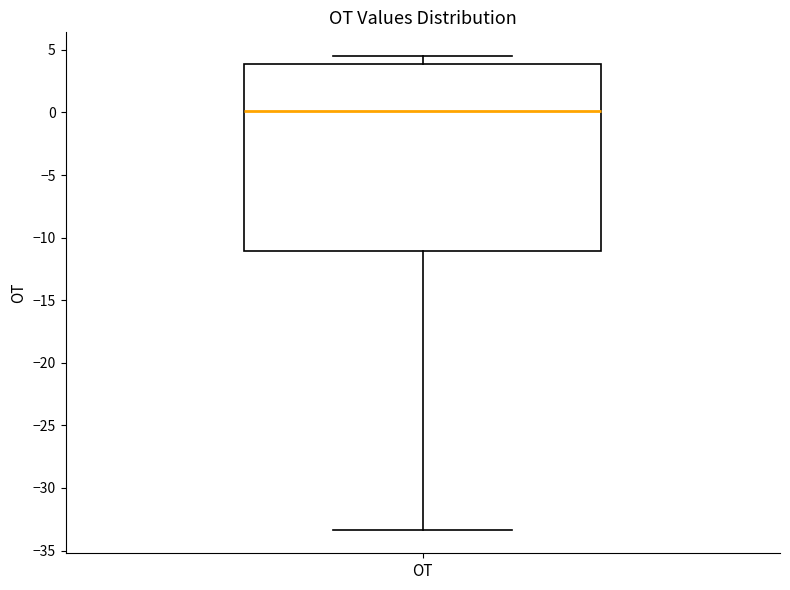

Where is the upper edge of the box for OT on the y-axis? The values are not printed on the chart, so give them approximately, as read against the axis.

4.0